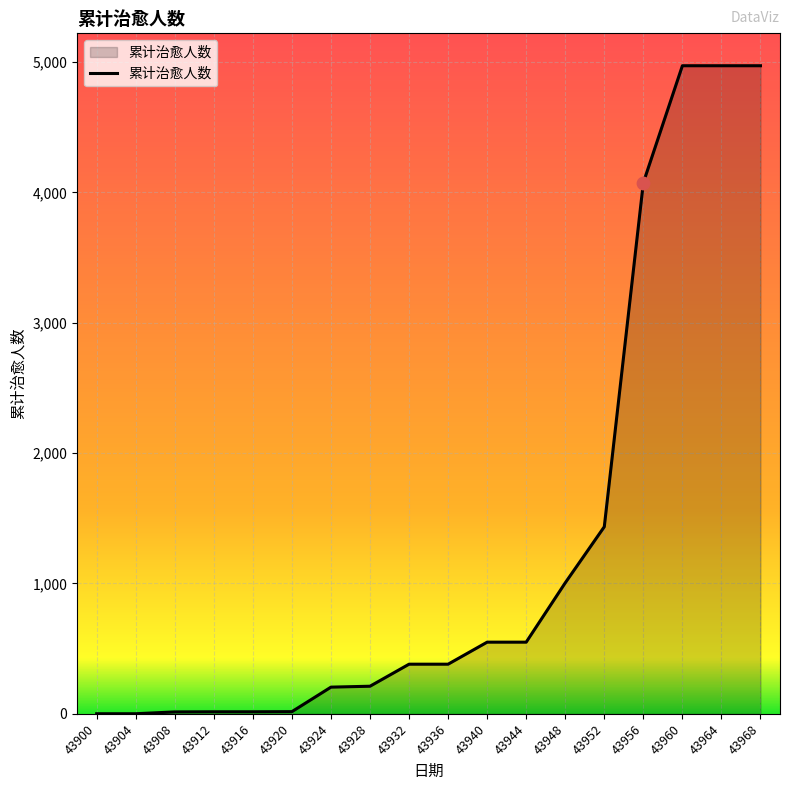

Between 43924 and 43912, which is larger?

43924